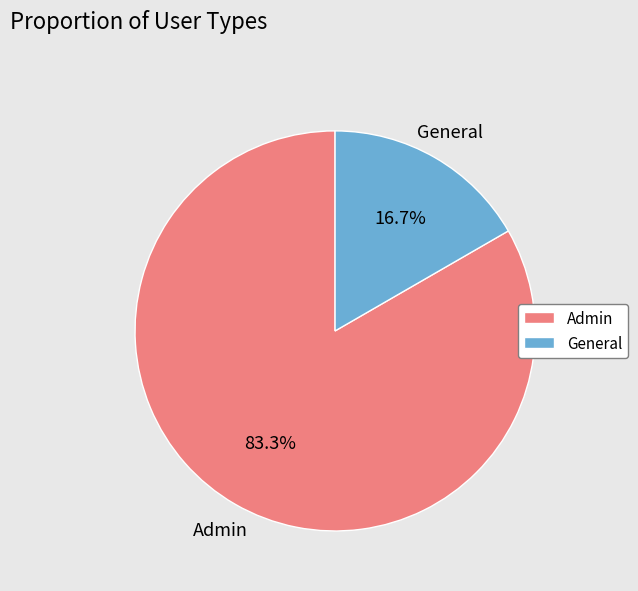

How many segments does this pie chart have?

2